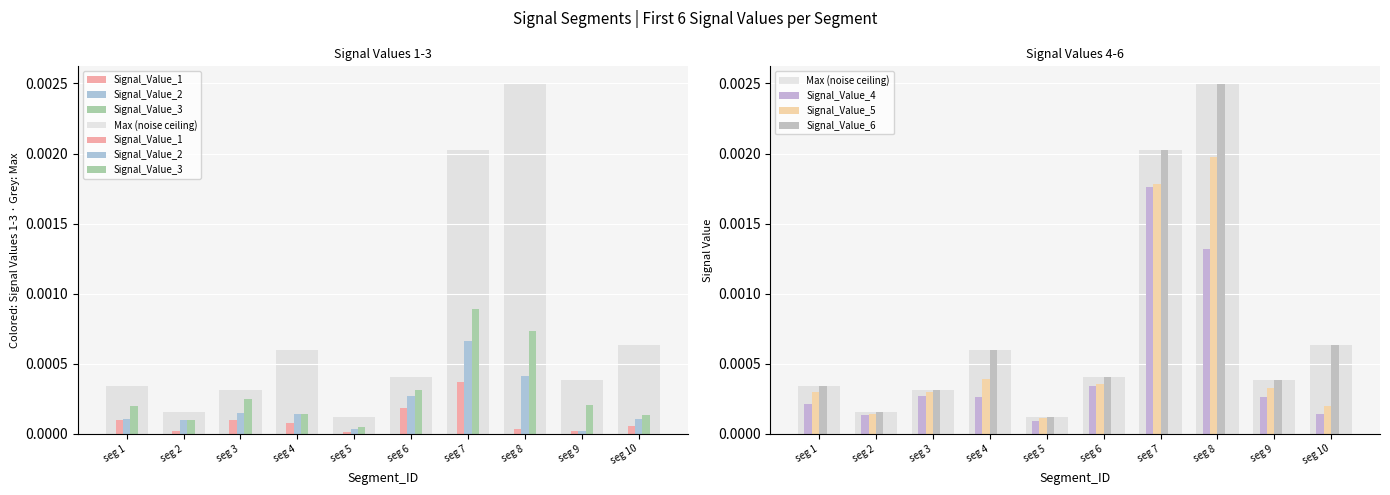

Rank the series at seg 4 from highest to lowest value.

Signal_Value_6, Signal_Value_5, Signal_Value_4, Signal_Value_3, Signal_Value_2, Signal_Value_1